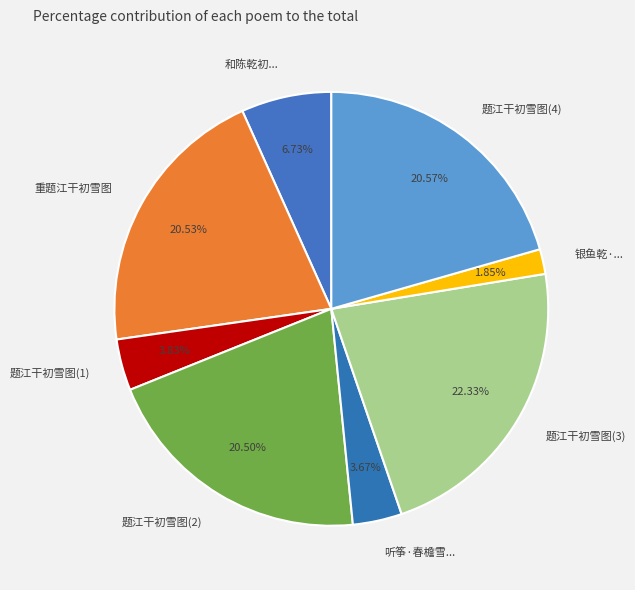

Which slice is the smallest?

银鱼乾·...